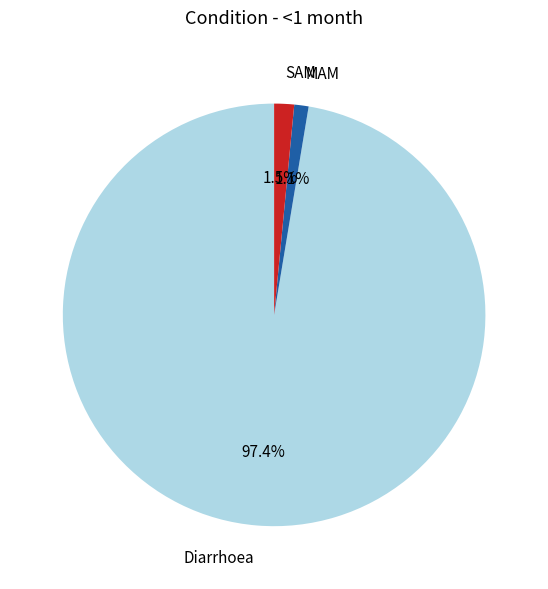

To the nearest percent, what is the difference between the largest and smallest slice percentages?

96%